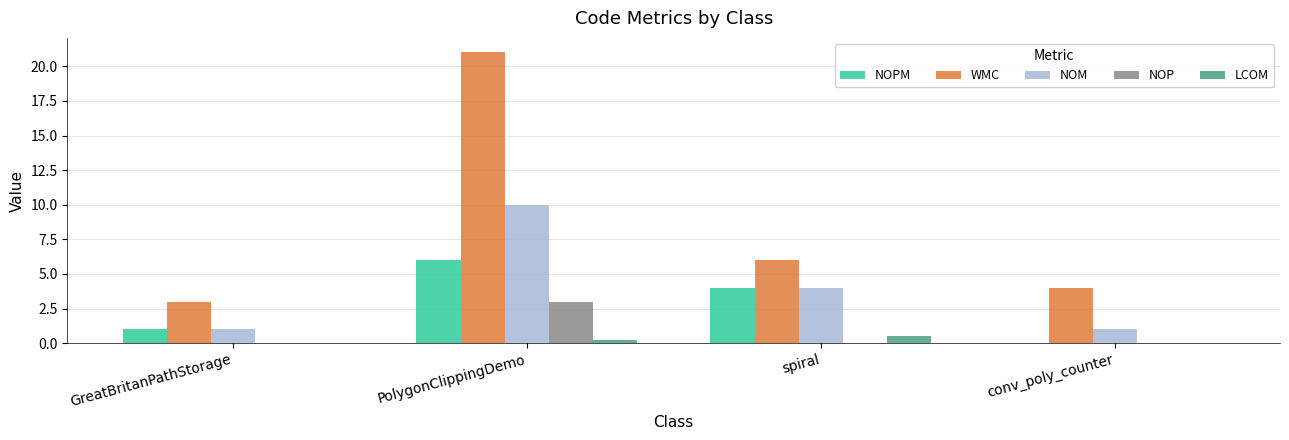

How many NOPM values are between 1 and 6?

3